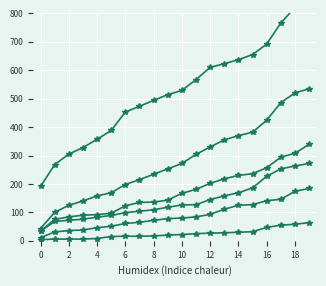

What is the value of the Duarte point at the 11th from the left?

126